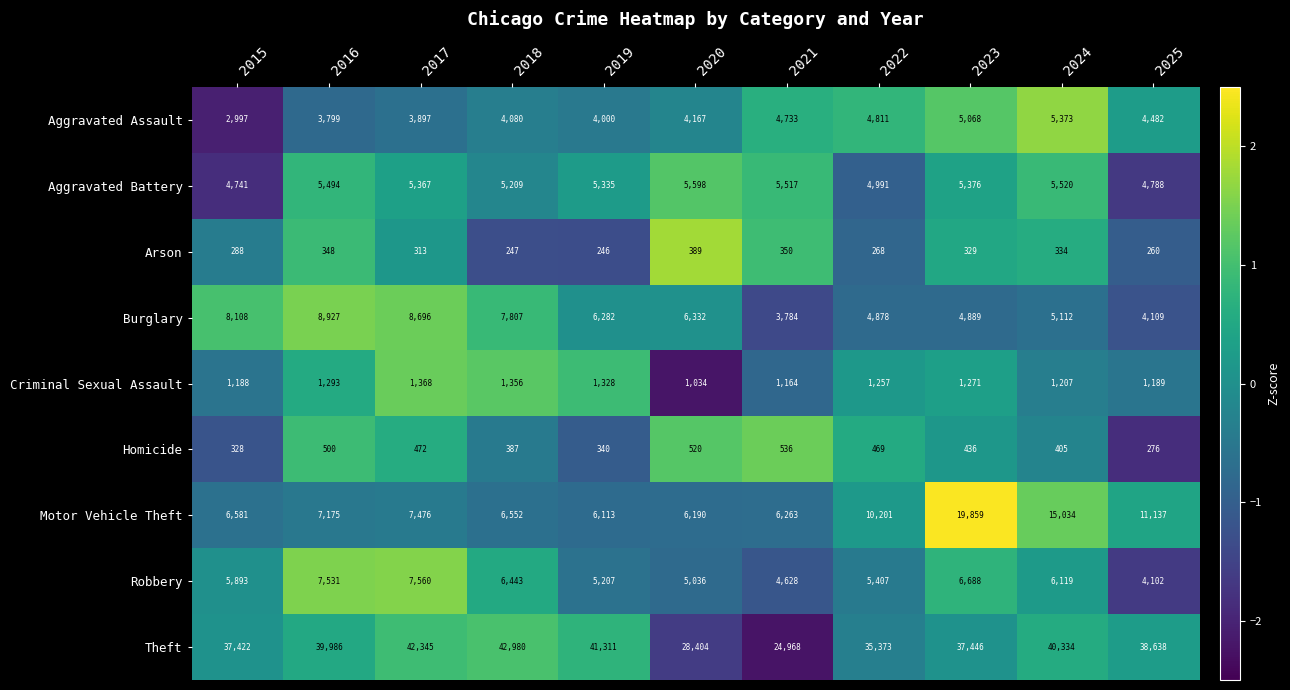

What is the total value across all series at 2018?

75061